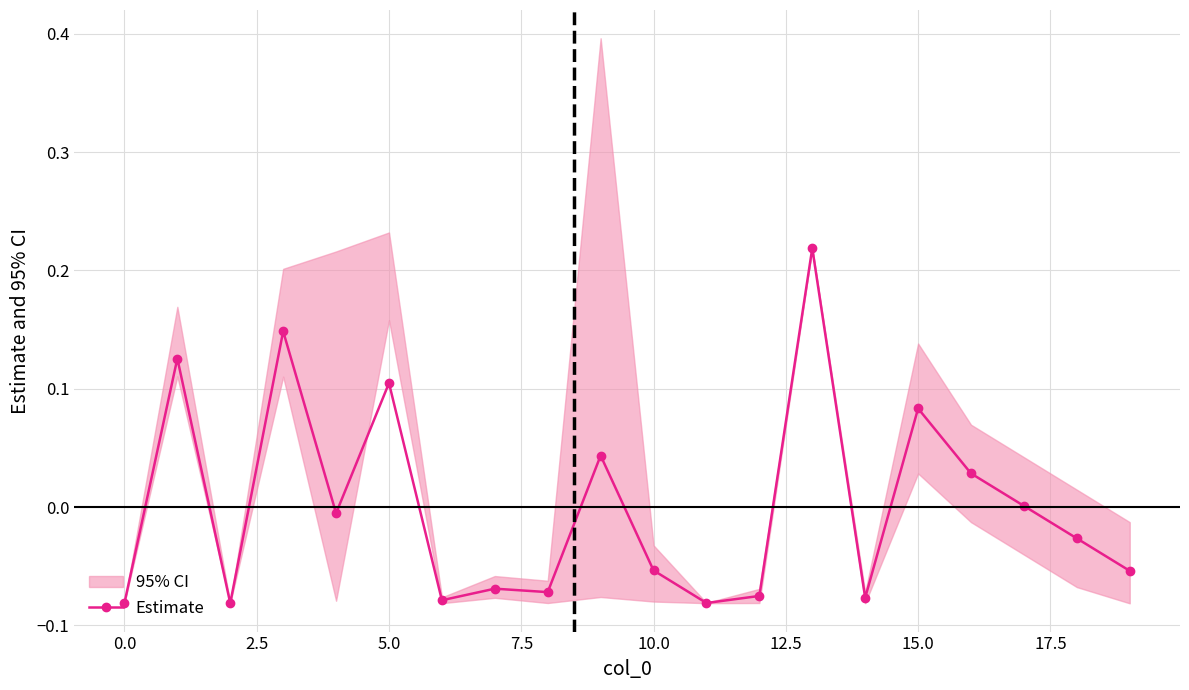

How many points are higher than both their immediate neighbors (excluding endpoints)?

7